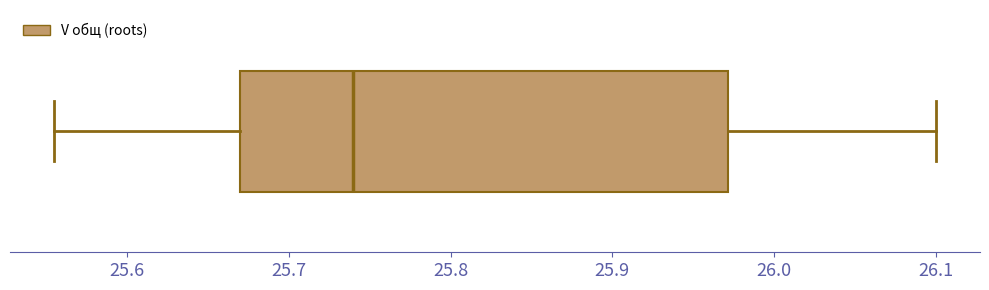

Transcribe this box plot: give where the median line is, the range the box spans, and where the two whiskers end, as read against the x-axis. The values are not printed on the chart, so give them approximately, as read against the axis.

median 25.74, box 25.67 to 25.97, whiskers 25.56 to 26.10